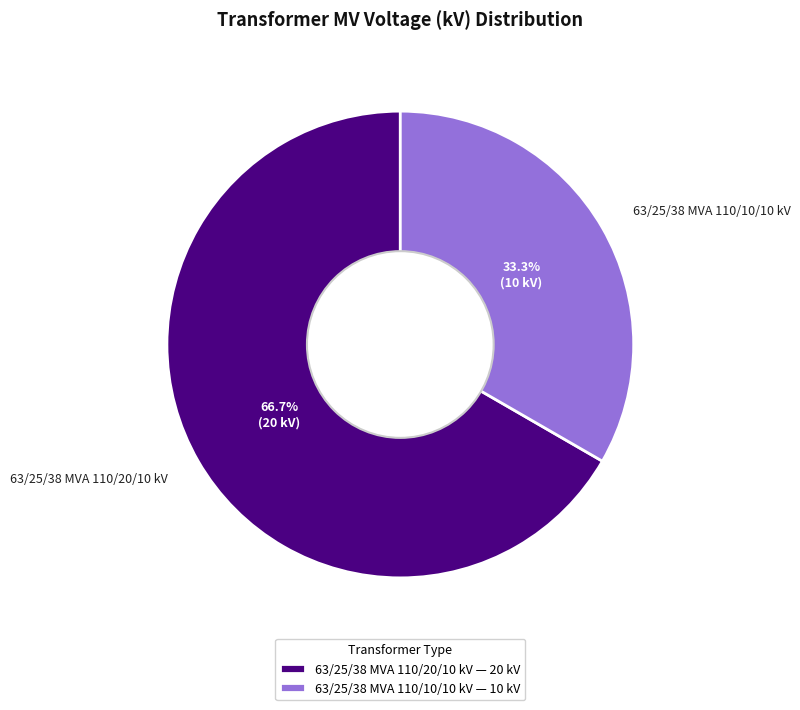

To the nearest percent, what is the difference between the largest and smallest slice percentages?

33%